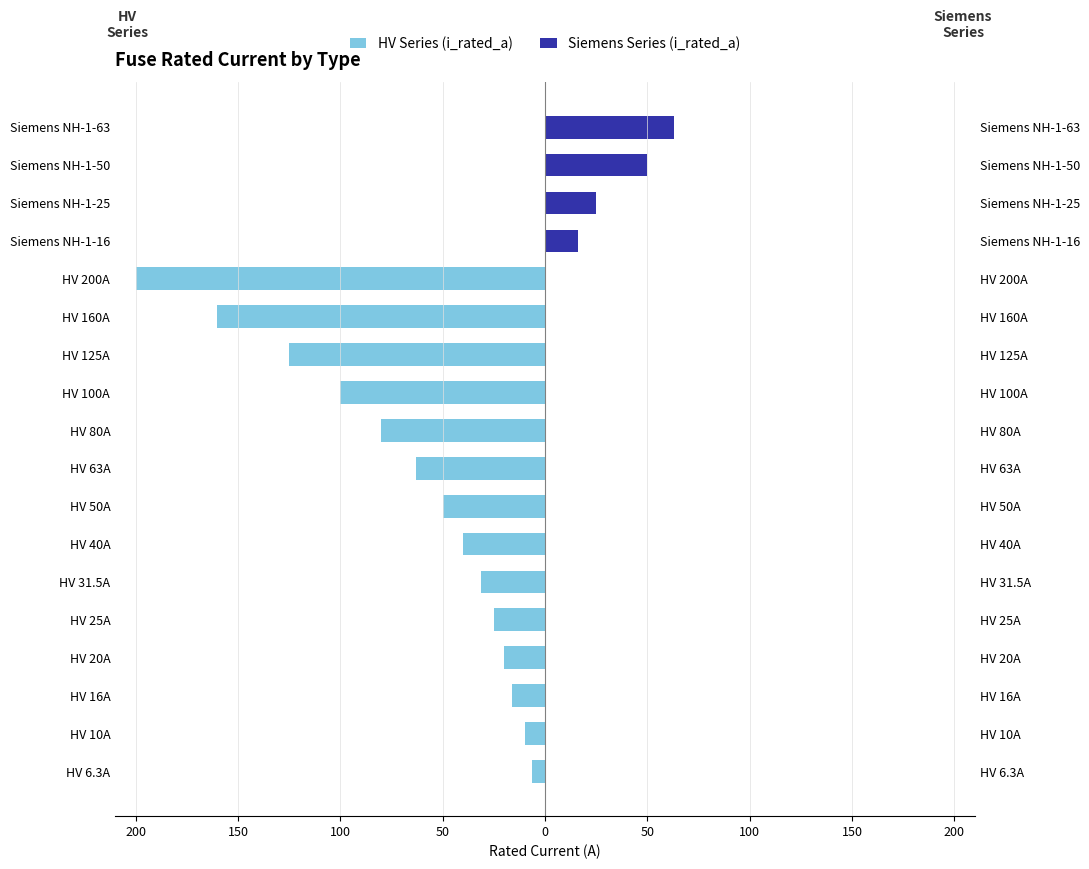

Reading right to left, list all the values displayed in this chart.

HV Series (i_rated_a): 0.0	0.0	0.0	0.0	-200.0	-160.0	-125.0	-100.0	-80.0	-63.0	-50.0	-40.0	-31.5	-25.0	-20.0	-16.0	-10.0	-6.3
Siemens Series (i_rated_a): 63.0	50.0	25.0	16.0	0.0	0.0	0.0	0.0	0.0	0.0	0.0	0.0	0.0	0.0	0.0	0.0	0.0	0.0